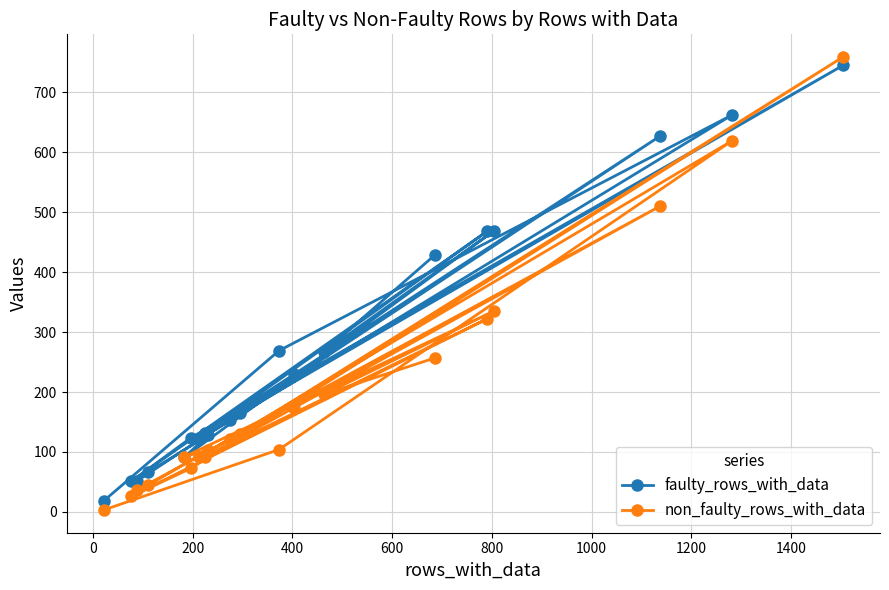

Rank the series by their average value, from highest to lowest.

faulty_rows_with_data, non_faulty_rows_with_data